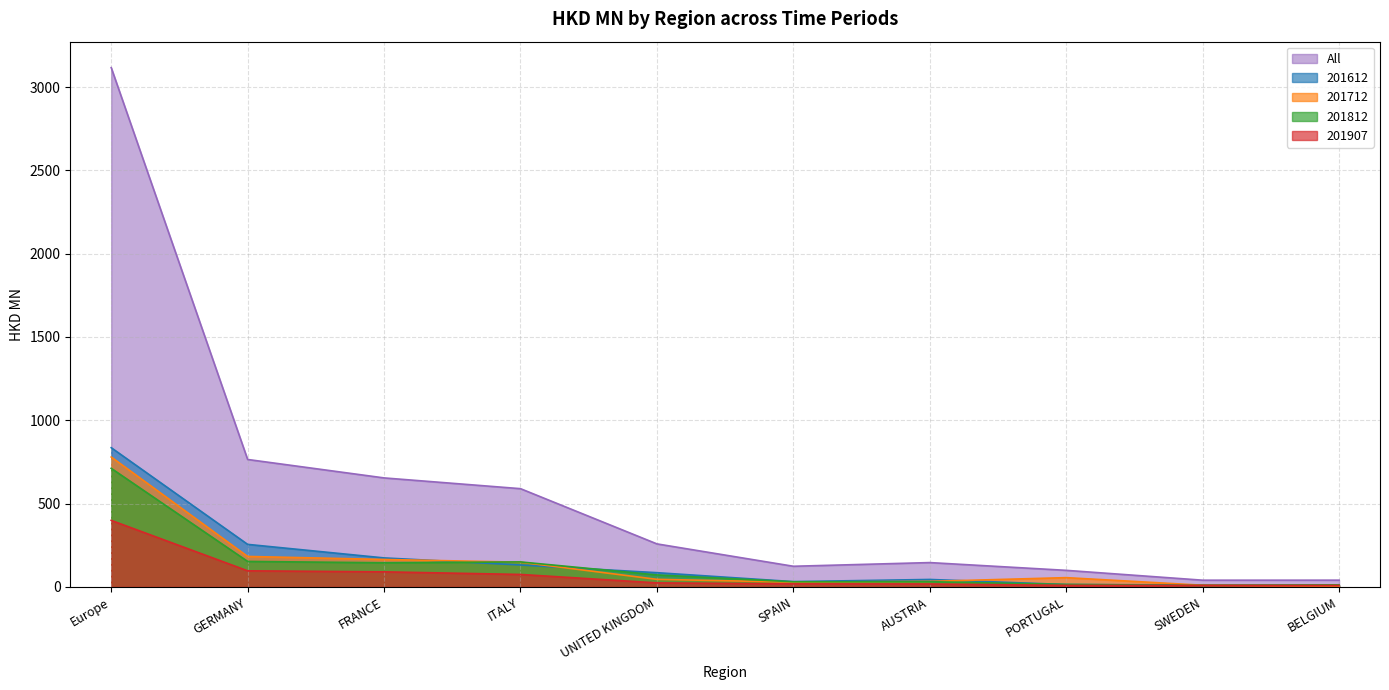

Is it true that 201907 equals 95.8 at GERMANY?

True